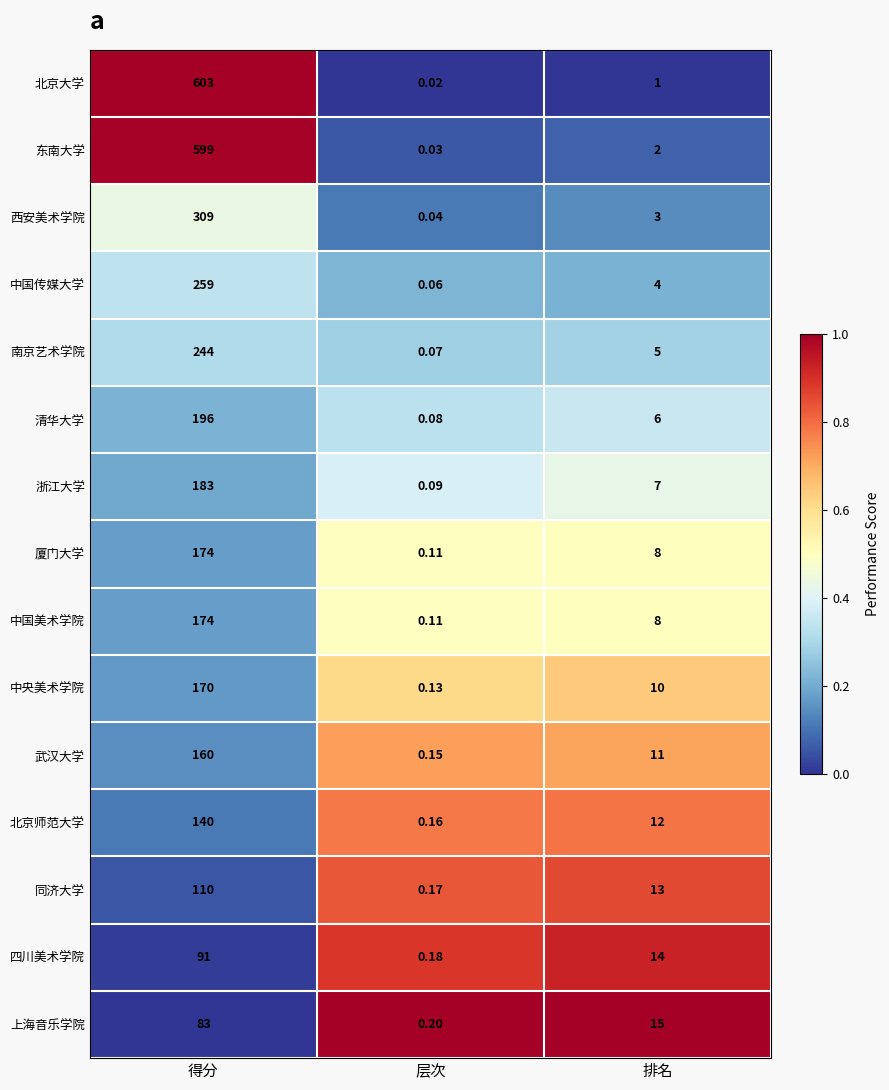

Which category has the lowest value in the 西安美术学院 series?

层次